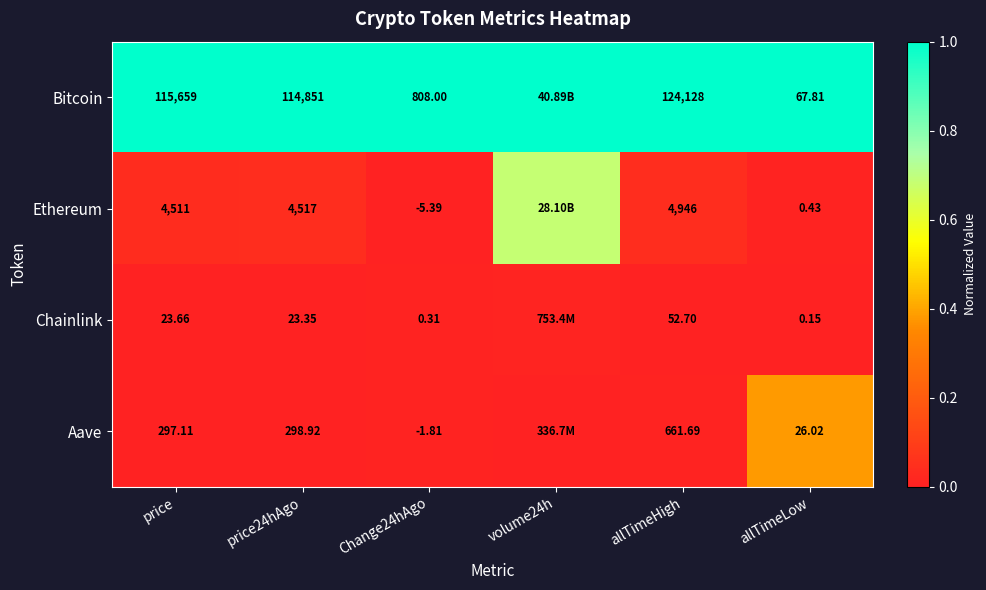

Is the value of Bitcoin at price greater than the value of Aave at Change24hAgo?

Yes